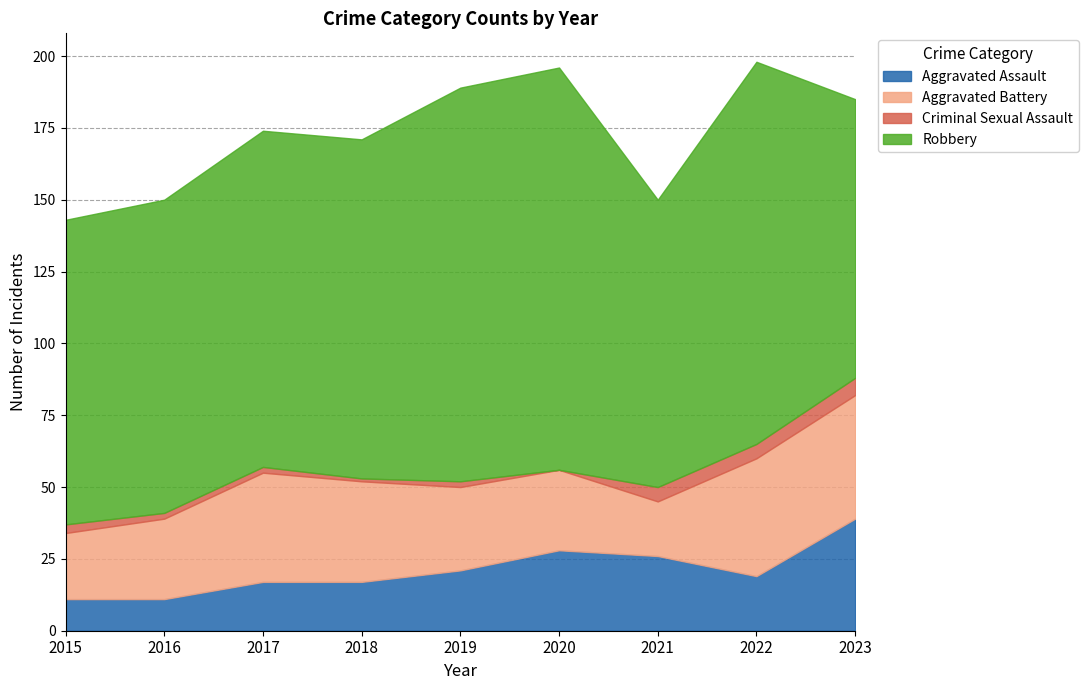

How many positive values does the Criminal Sexual Assault series have?

8